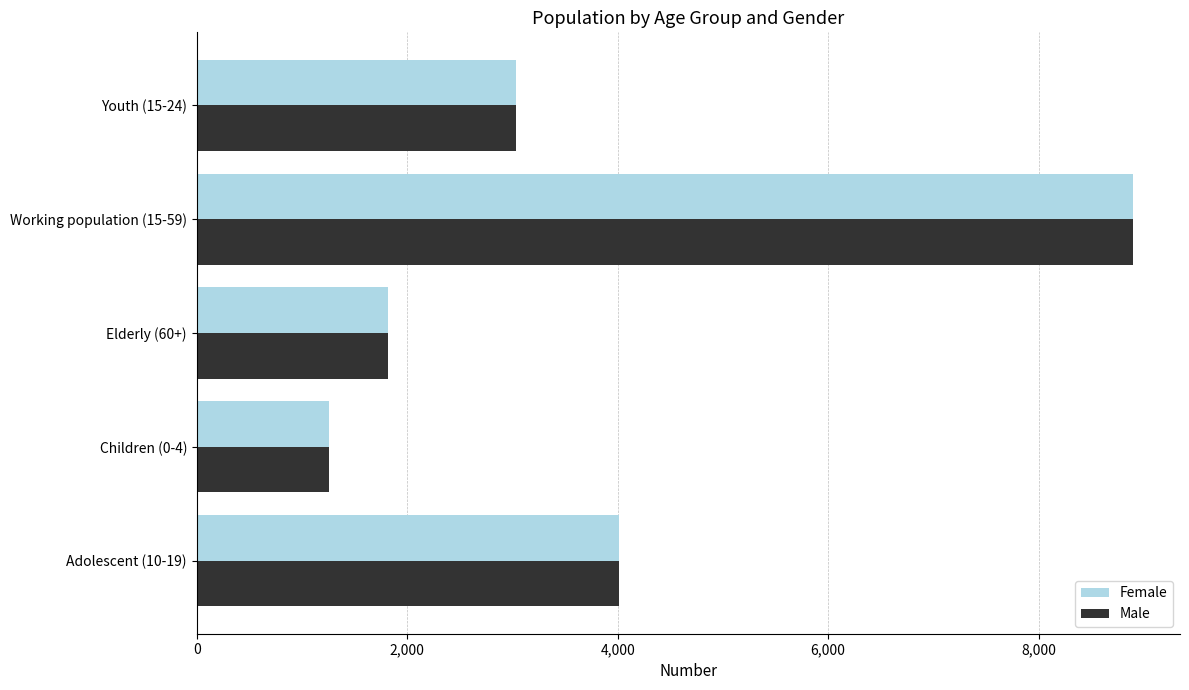

List the labels in order of Female value, smallest first.

Children (0-4), Elderly (60+), Youth (15-24), Adolescent (10-19), Working population (15-59)